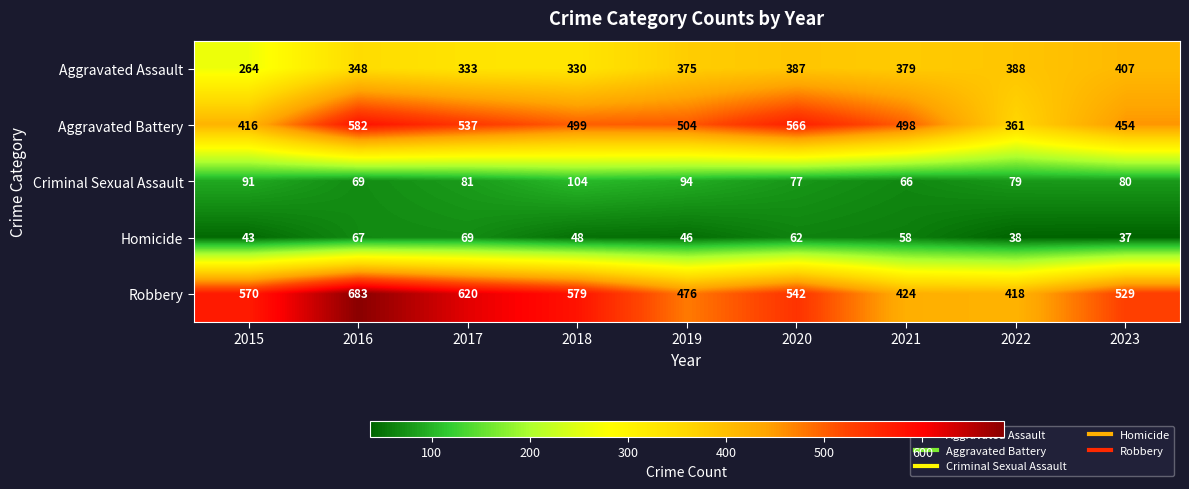

At how many categories does at least one series exceed 83?

9